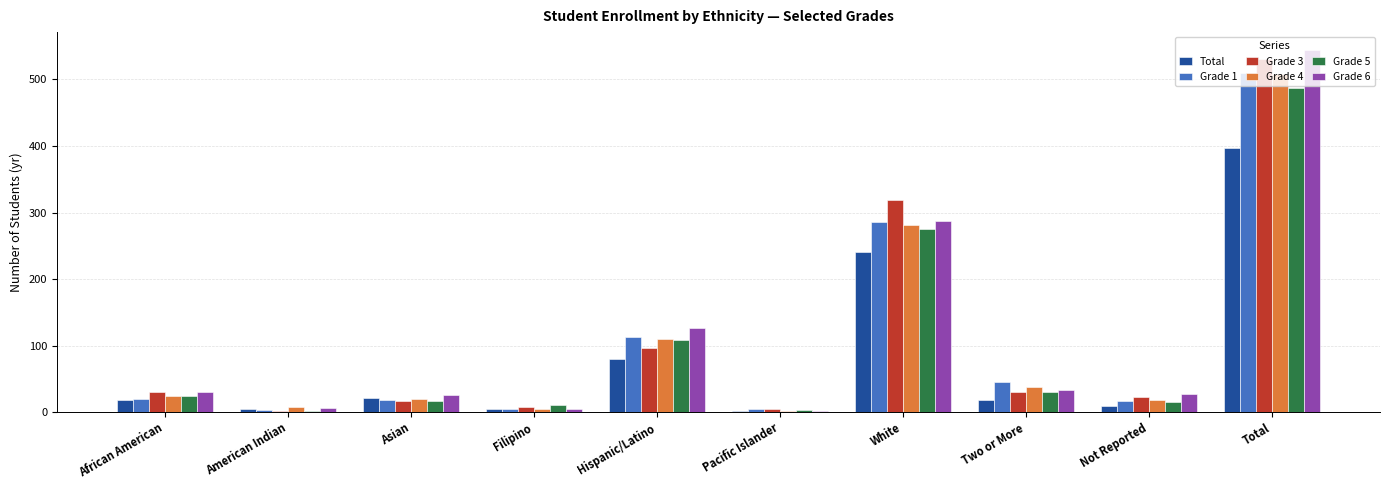

What is the lowest value of the Grade 5 series?

2